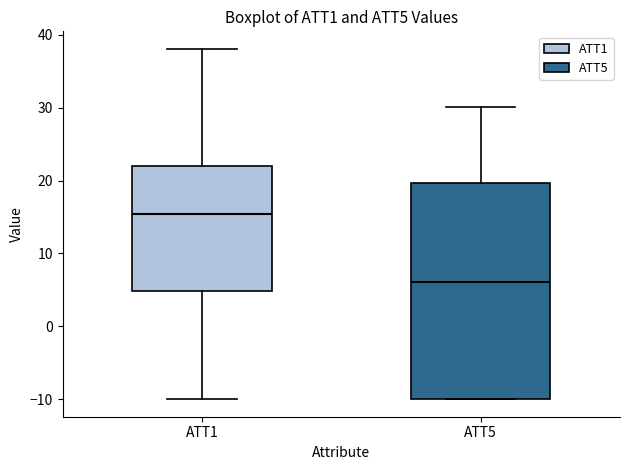

Comparing the boxes themselves (not the whiskers), which one is the tallest?

ATT5